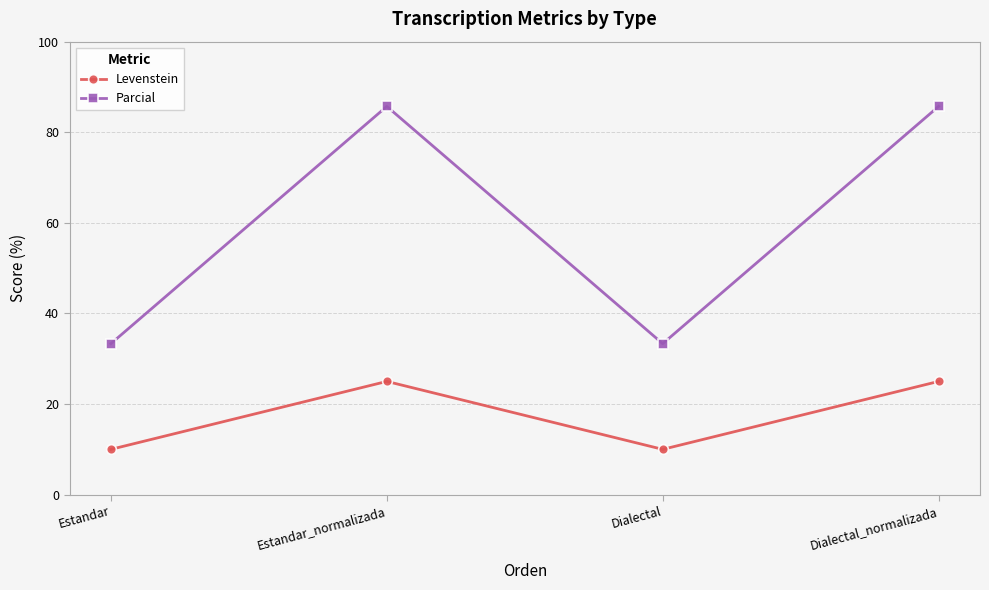

Rank the series by their maximum value, from highest to lowest.

Parcial, Levenstein